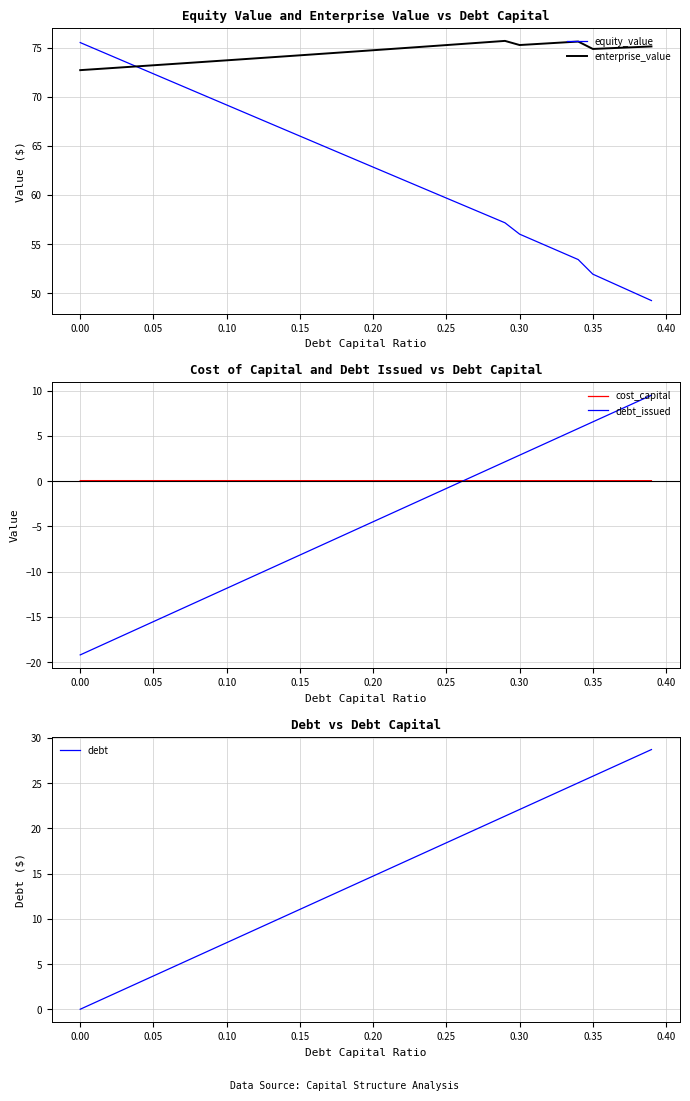

Which series has the widest spread of values?

debt_issued